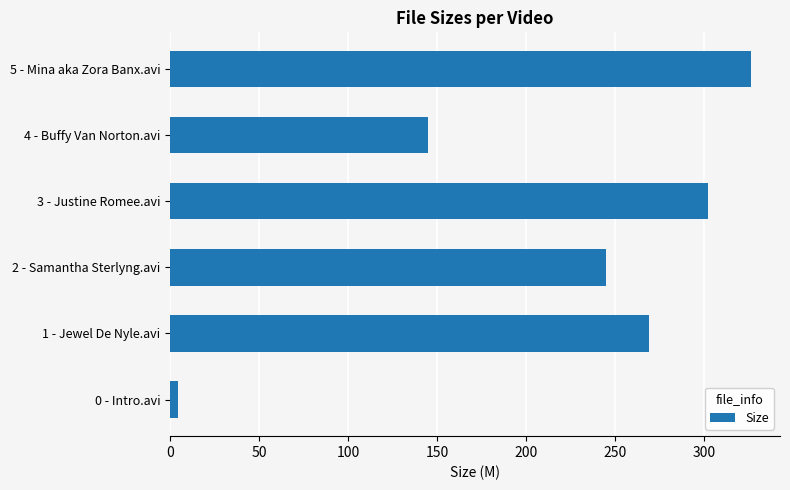

The value at 2 - Samantha Sterlyng.avi is 415.9. True or false?

False